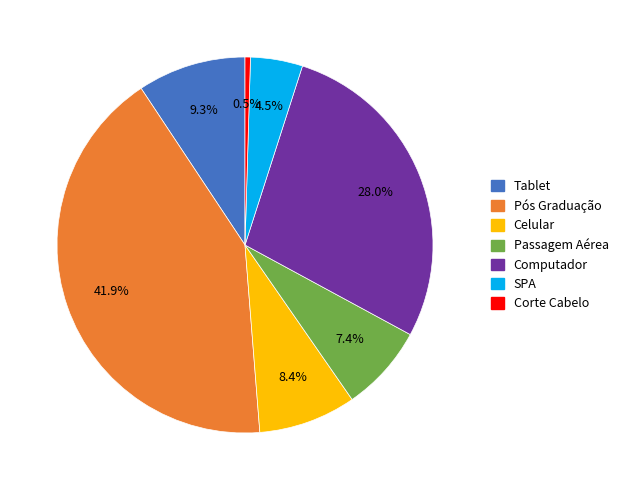

To the nearest percent, what is the average slice percentage?

14%